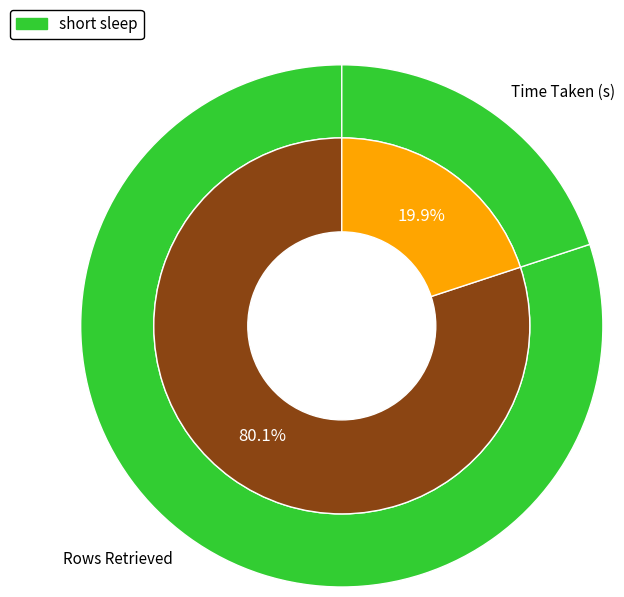

What is the change in value from Rows Retrieved to Time Taken (s)?

-3.8